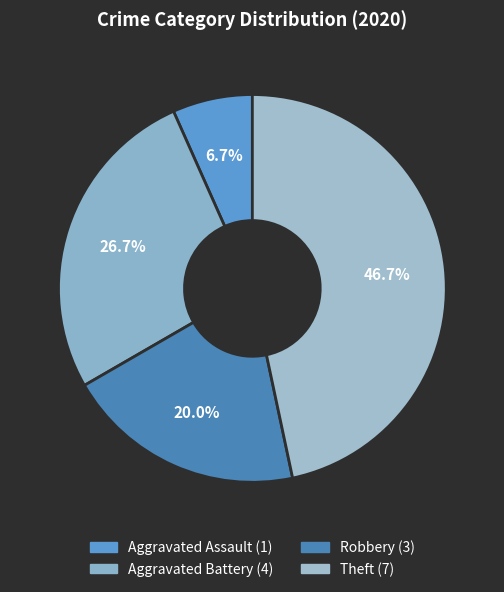

How many segments does this pie chart have?

4